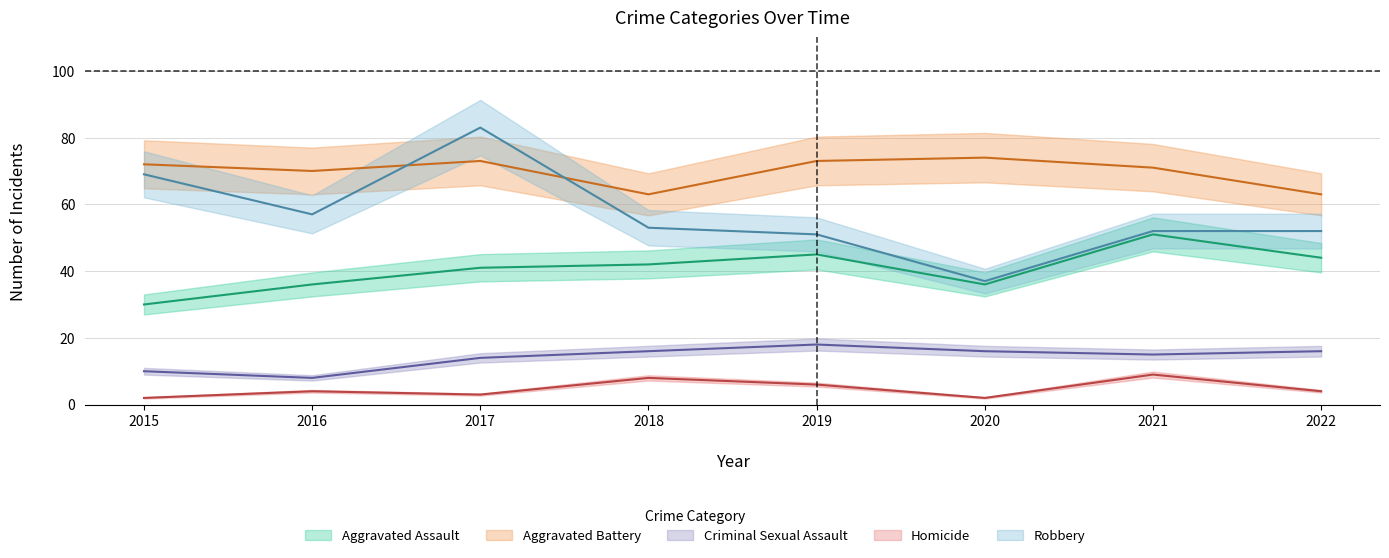

Which series has the widest spread of values?

Robbery